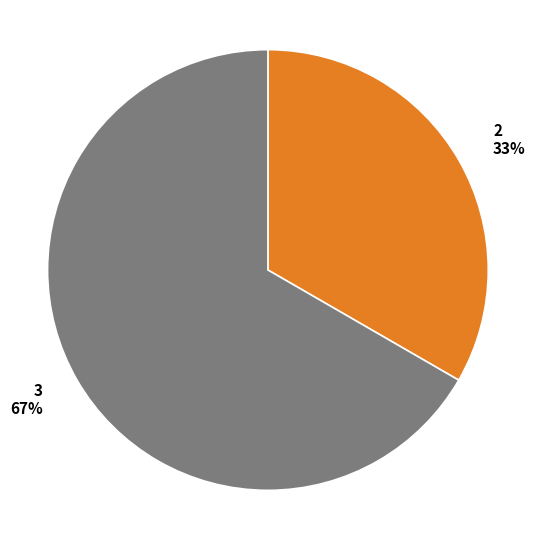

Do 3 and 2 together represent more than half of the pie?

Yes